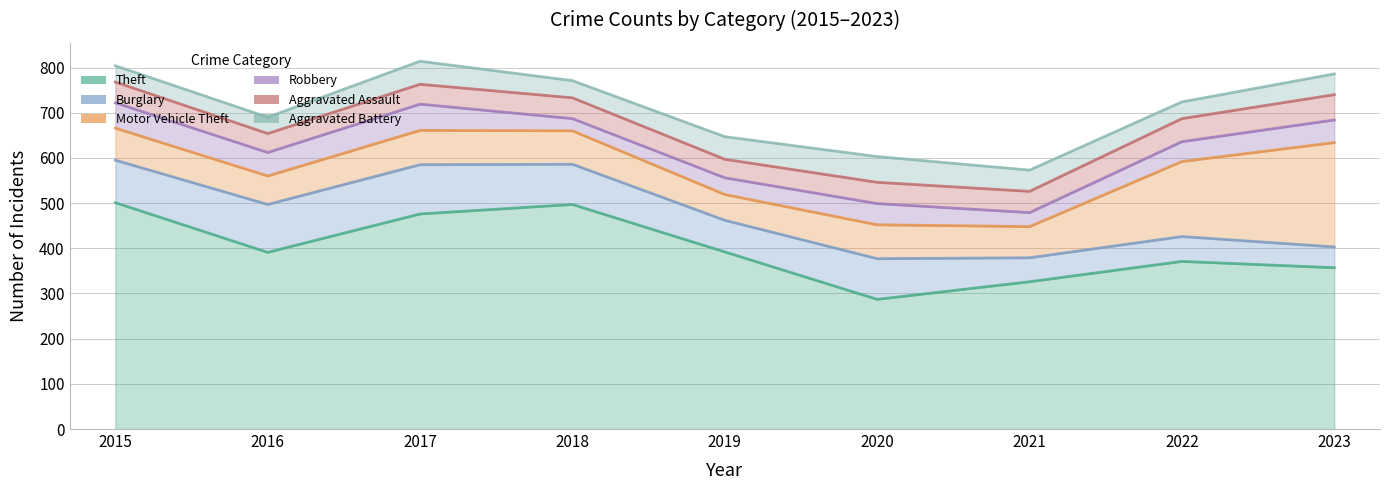

List the series in order of their peak value, highest first.

Theft, Motor Vehicle Theft, Burglary, Robbery, Aggravated Battery, Aggravated Assault